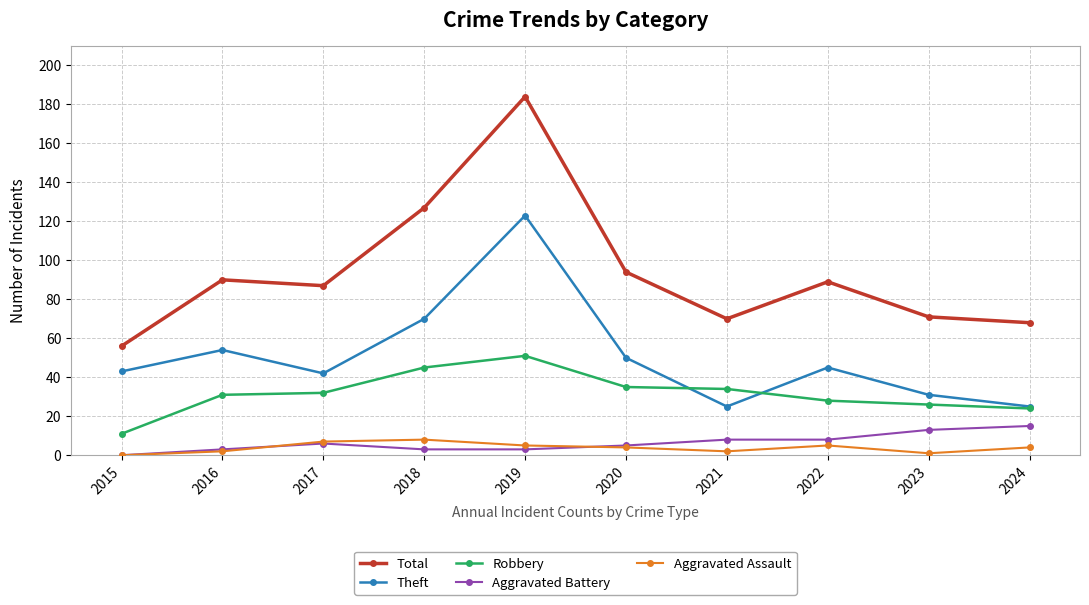

Which series has the largest range (max minus min)?

Total